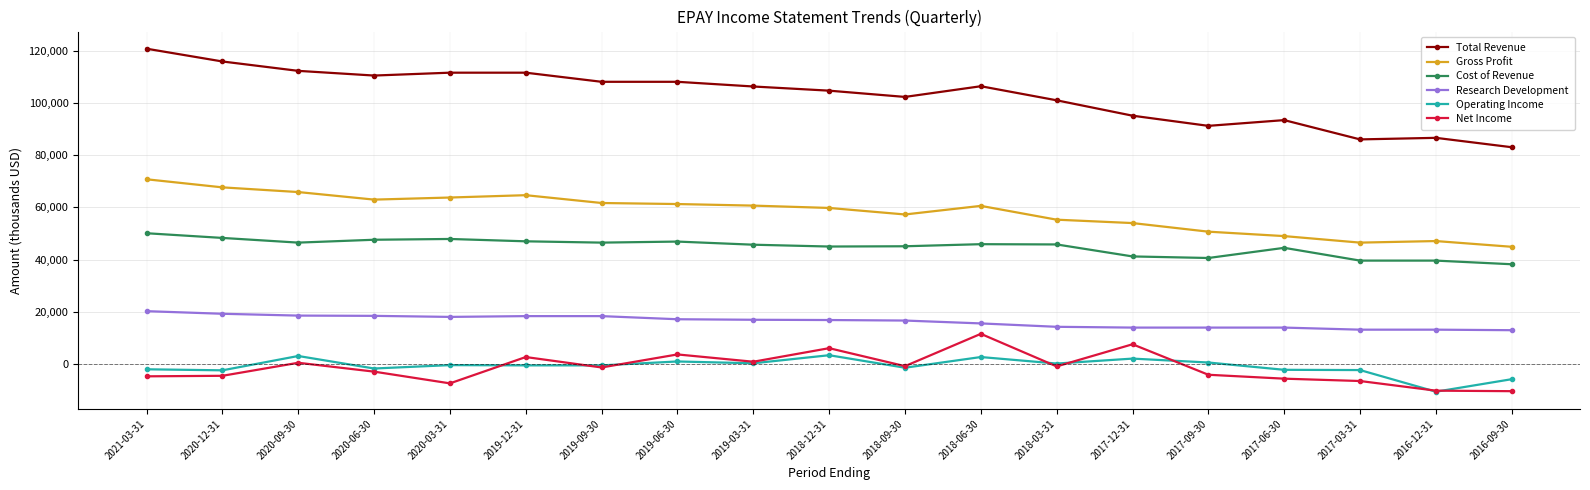

Rank the series at 2020-03-31 from highest to lowest value.

Total Revenue, Gross Profit, Cost of Revenue, Research Development, Operating Income, Net Income